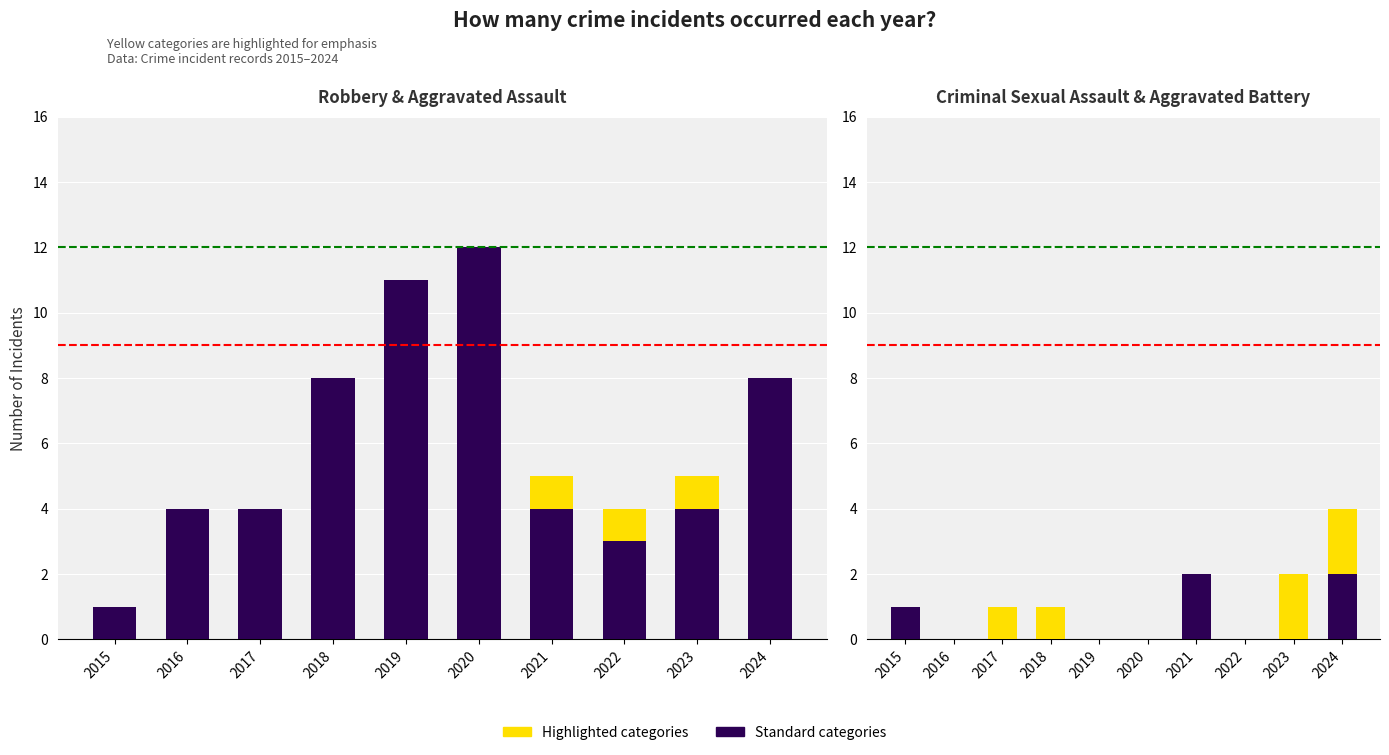

What is the value of the Criminal Sexual Assault bar at the 10th from the left?

2